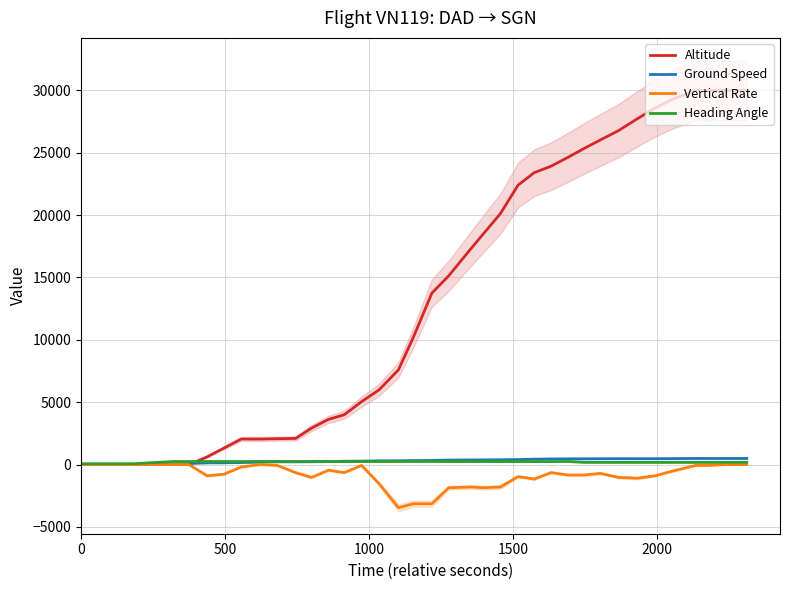

What is the lowest value of the Ground Speed series?

6